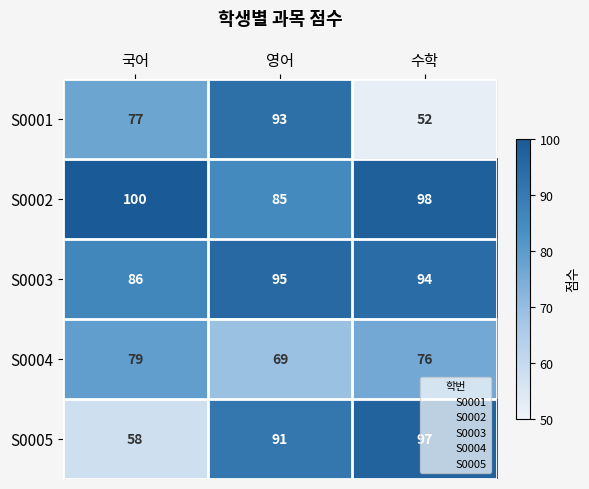

What is the sum of all S0001 values?

222